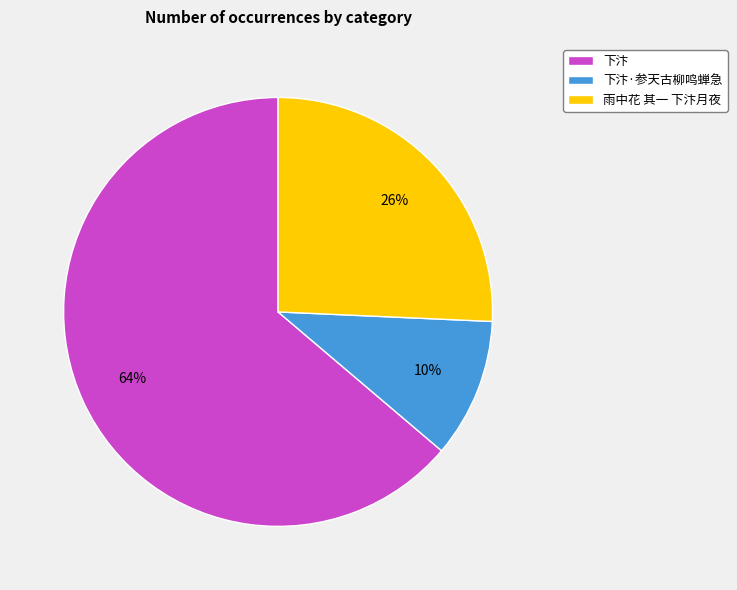

Rank the categories by value from highest to lowest.

下汴, 雨中花 其一 下汴月夜, 下汴·参天古柳鸣蝉急